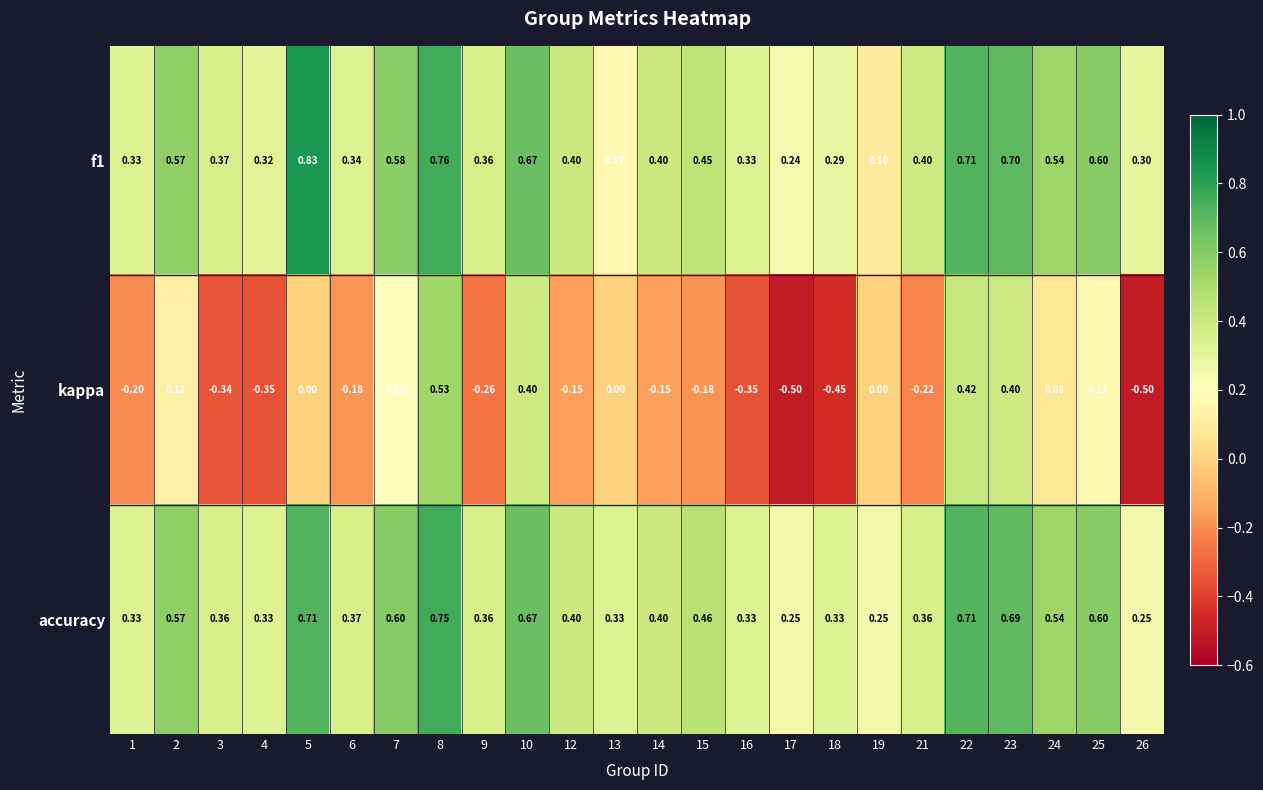

List the series in order of their peak value, highest first.

f1, accuracy, kappa